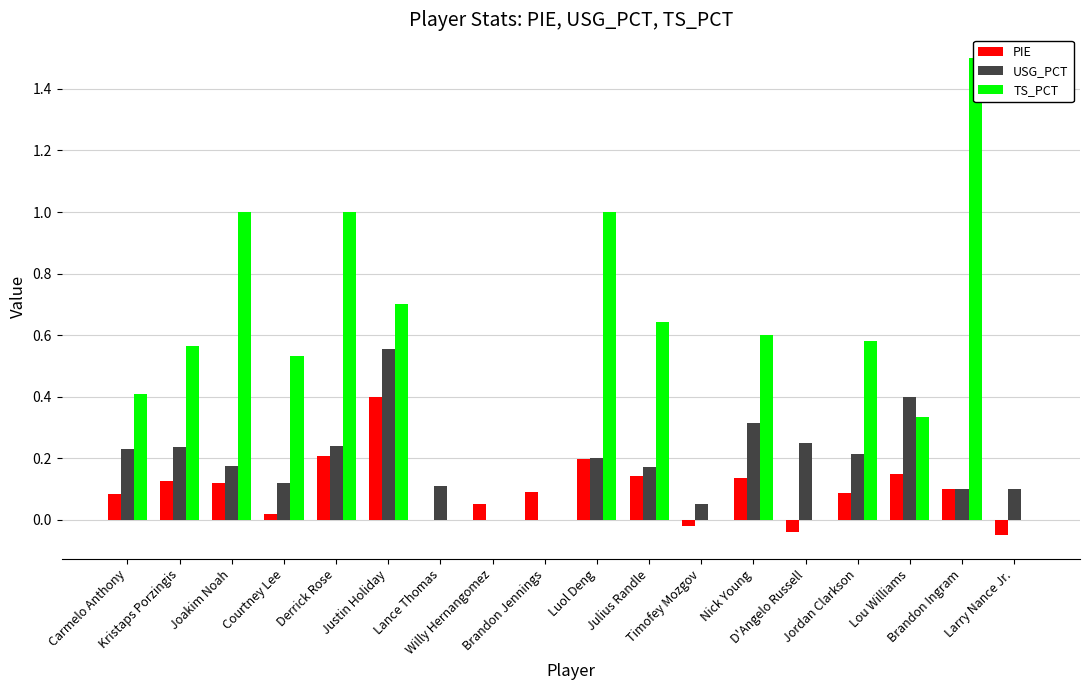

At Joakim Noah, list the series in order from largest to smallest.

TS_PCT, USG_PCT, PIE